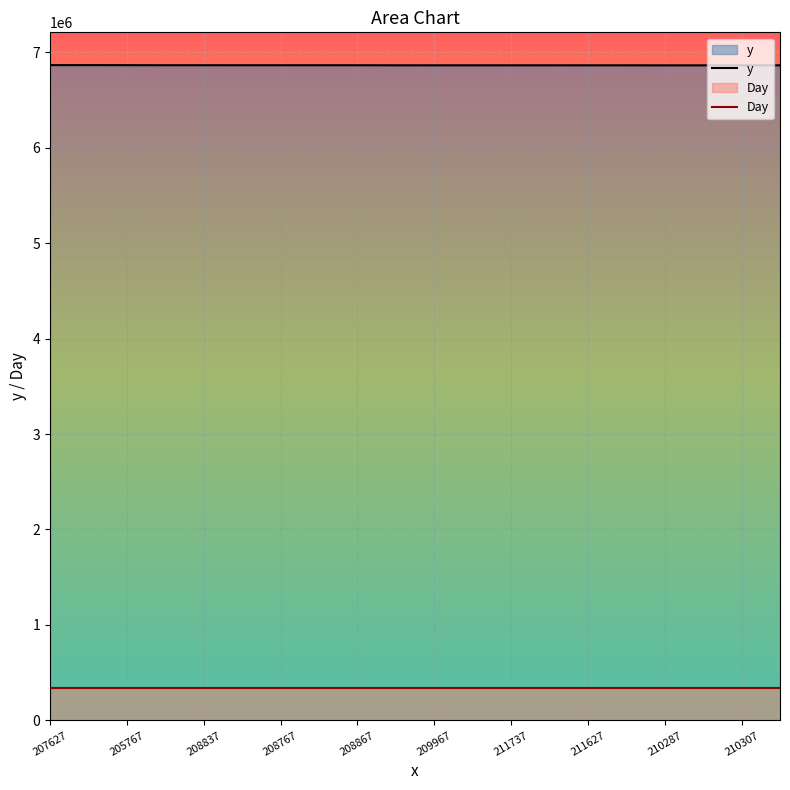

The value of y at 211737 is 6861947.0. True or false?

True